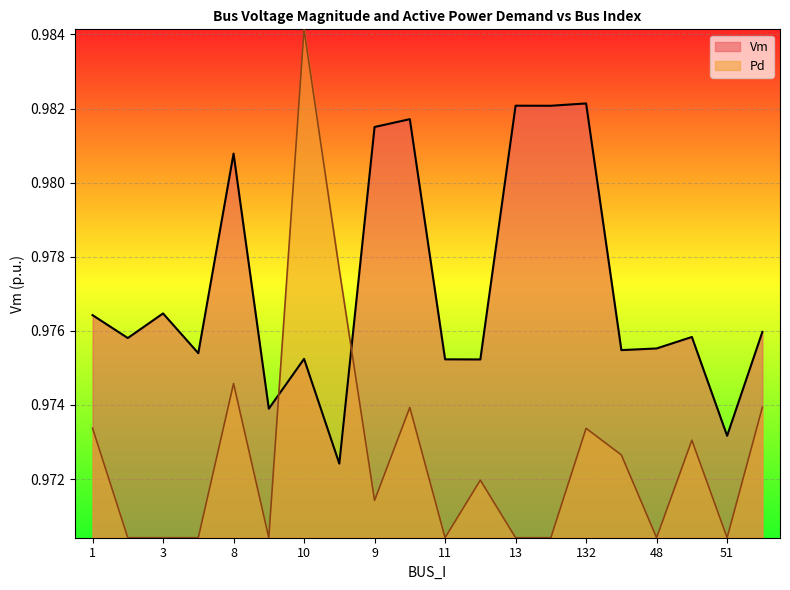

What is the label of the 16th point from the right?

8